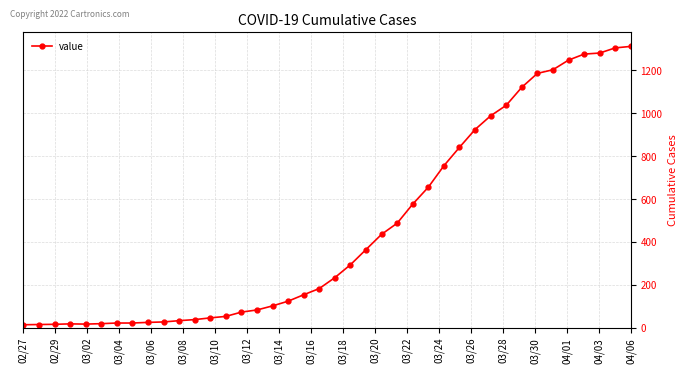

What is the difference between the second highest and minimum values?

1292